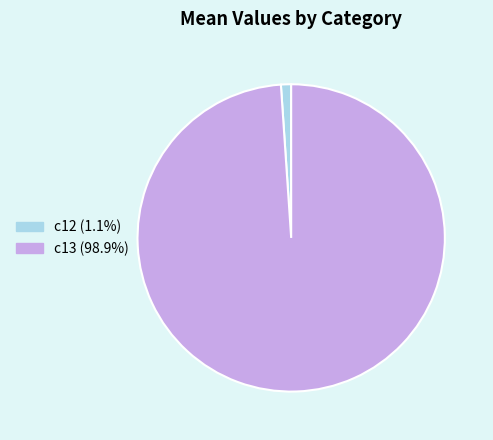

Is the sum of c13 (98.9%) and c12 (1.1%) greater than half?

Yes